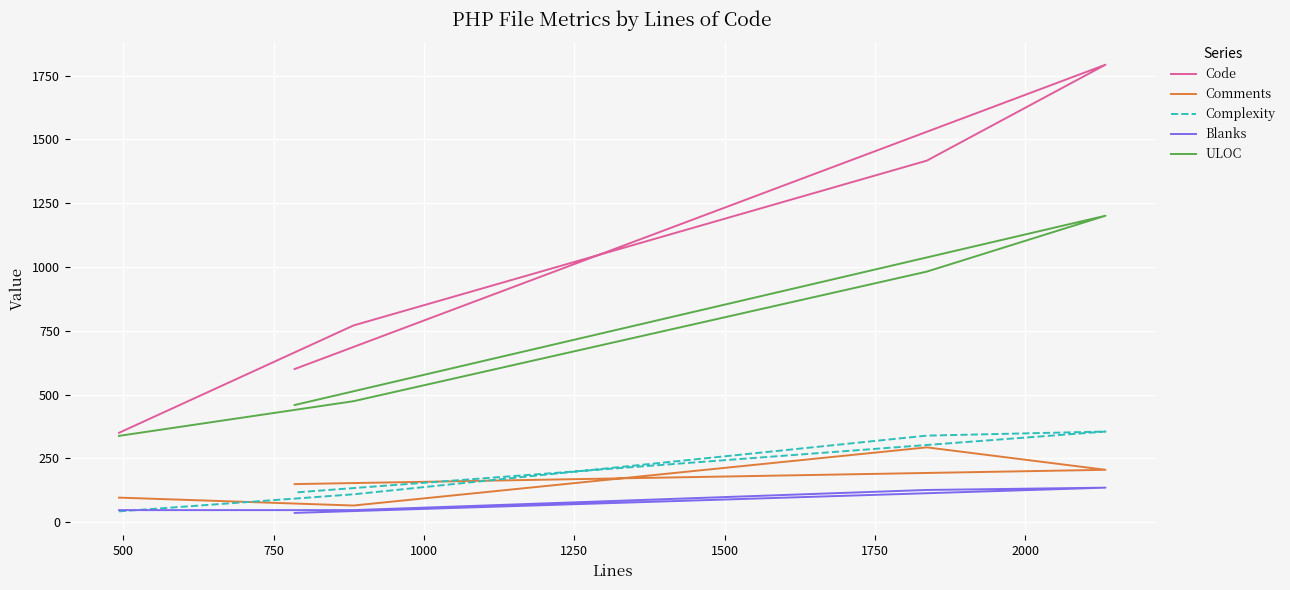

How many series are shown in this chart?

5